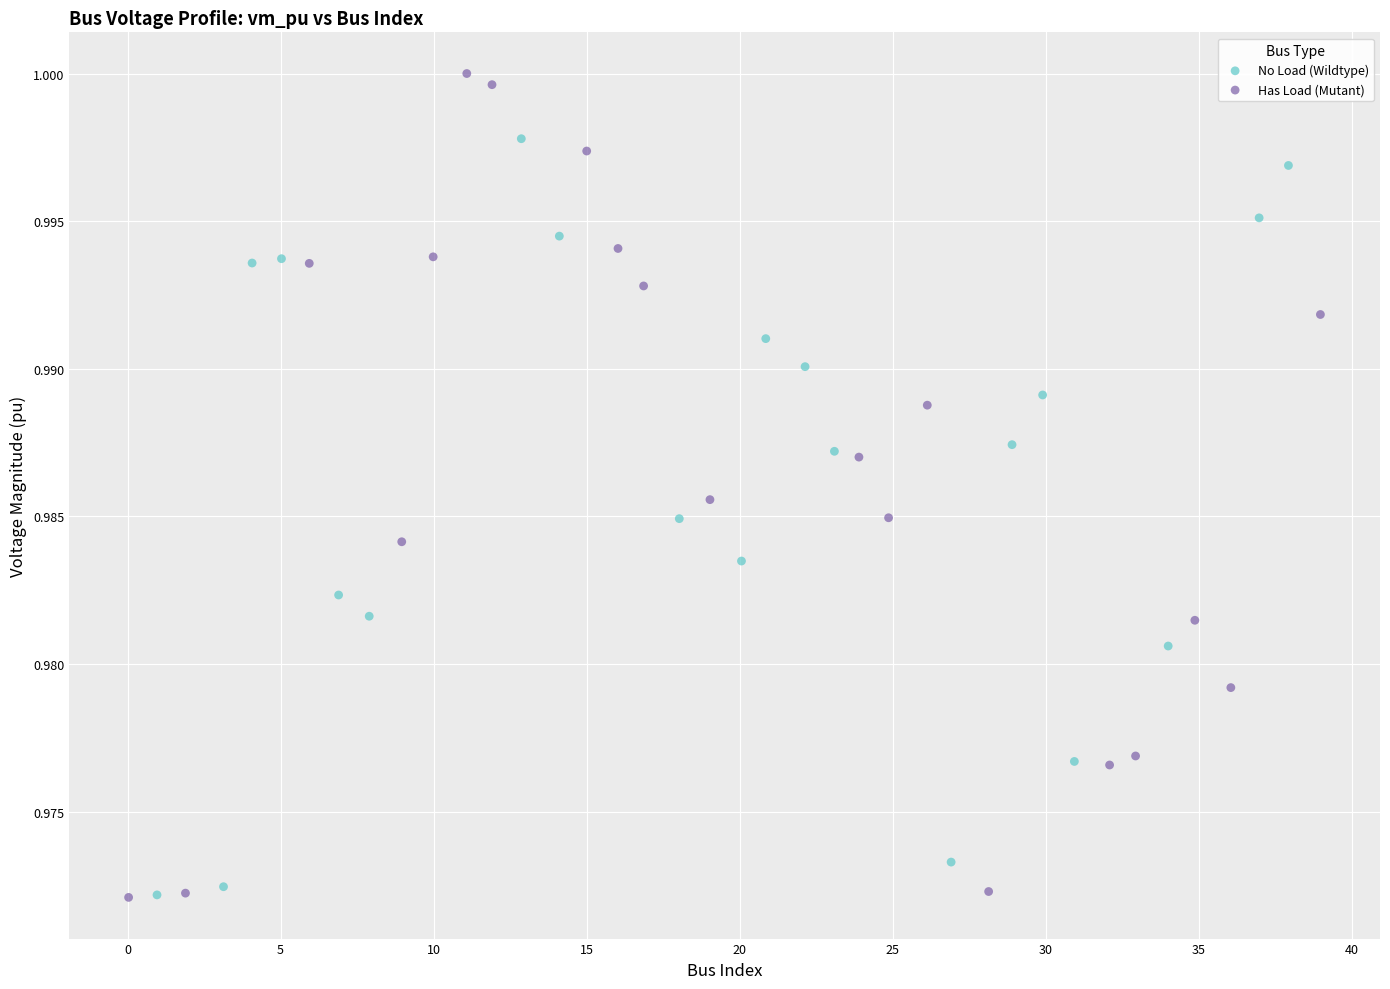

Which series has the widest spread of Y values?

Has Load (Mutant)